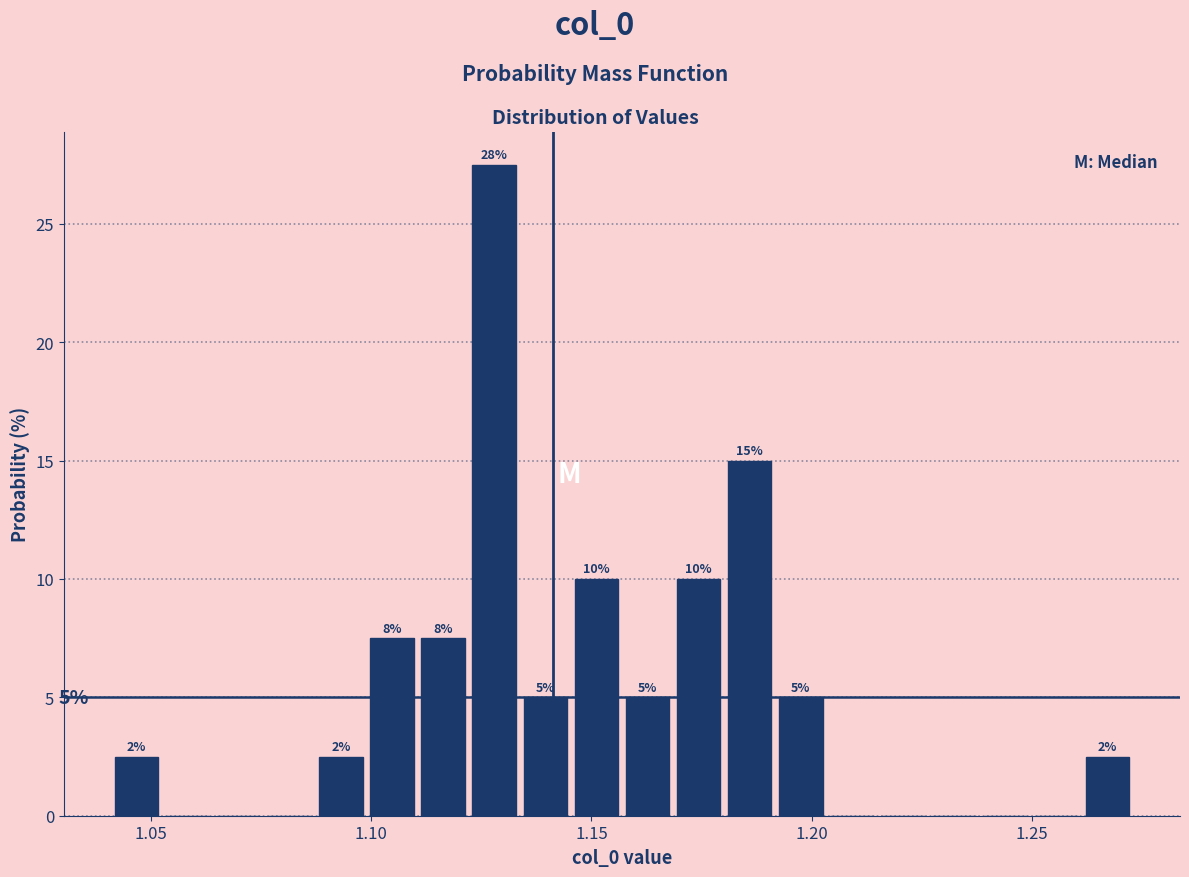

Read against the x-axis, roughly where is the centre of the tallest bar?

1.130